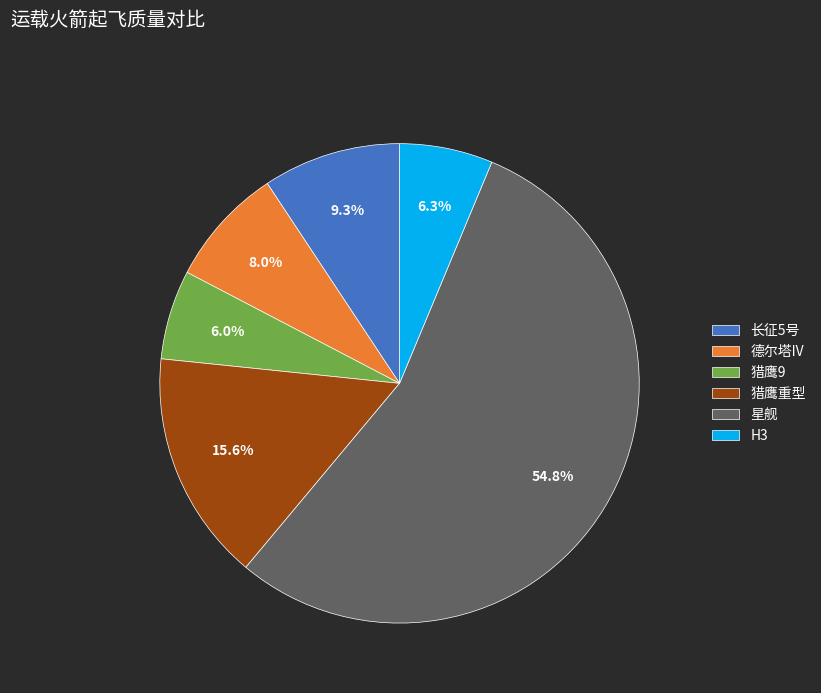

To the nearest percent, what portion does 长征5号 represent?

9%